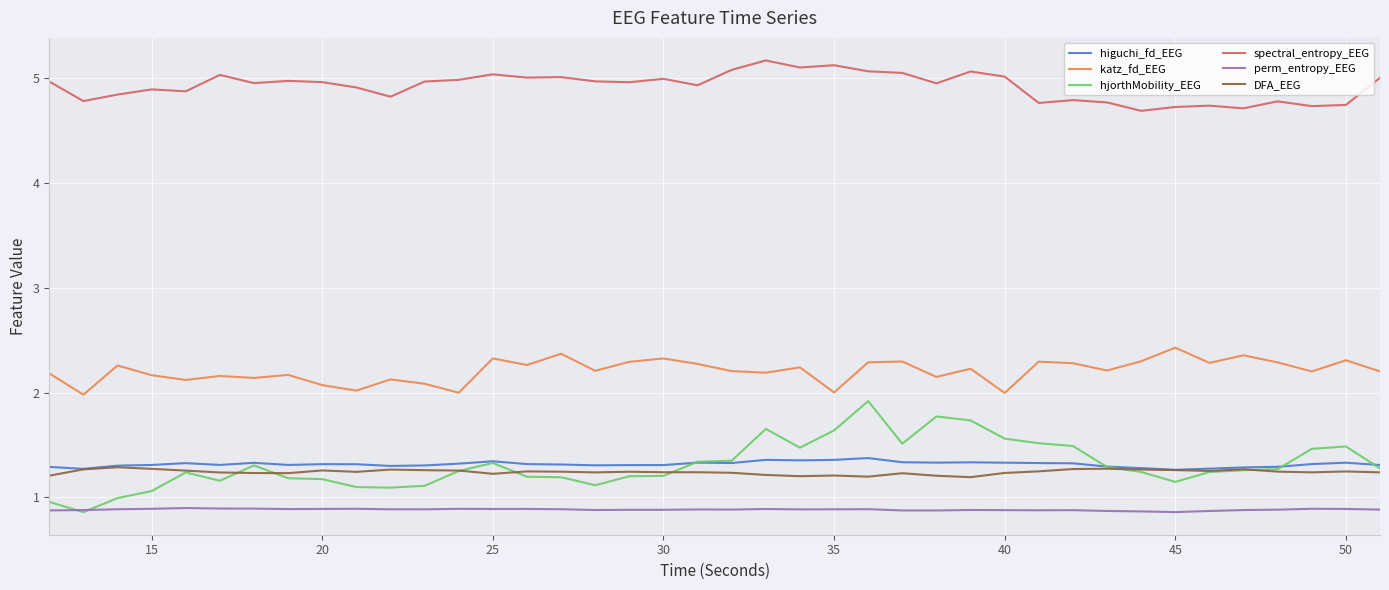

Which series has the largest total across all categories?

spectral_entropy_EEG